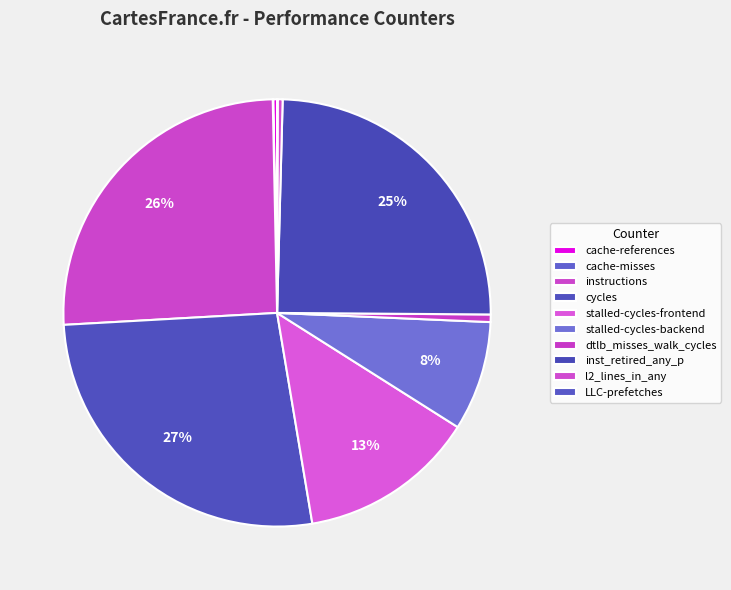

To the nearest percent, what percentage of the pie is cycles?

27%